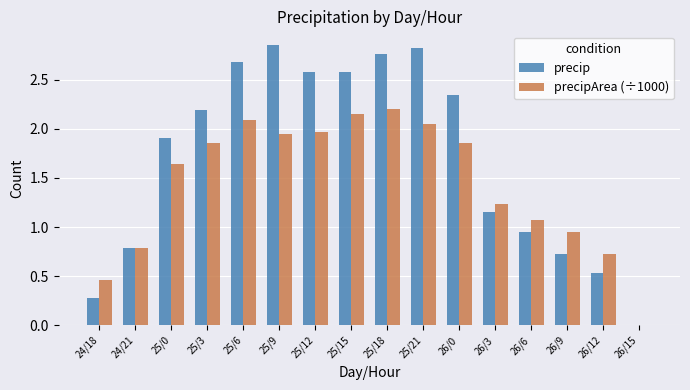

How many groups of bars are there?

16